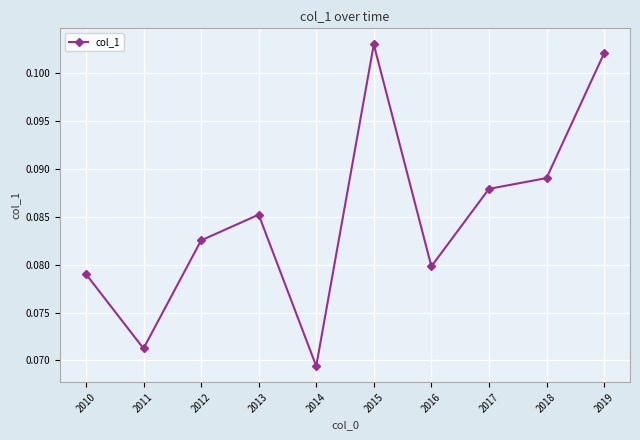

How many categories are shown in the chart?

10